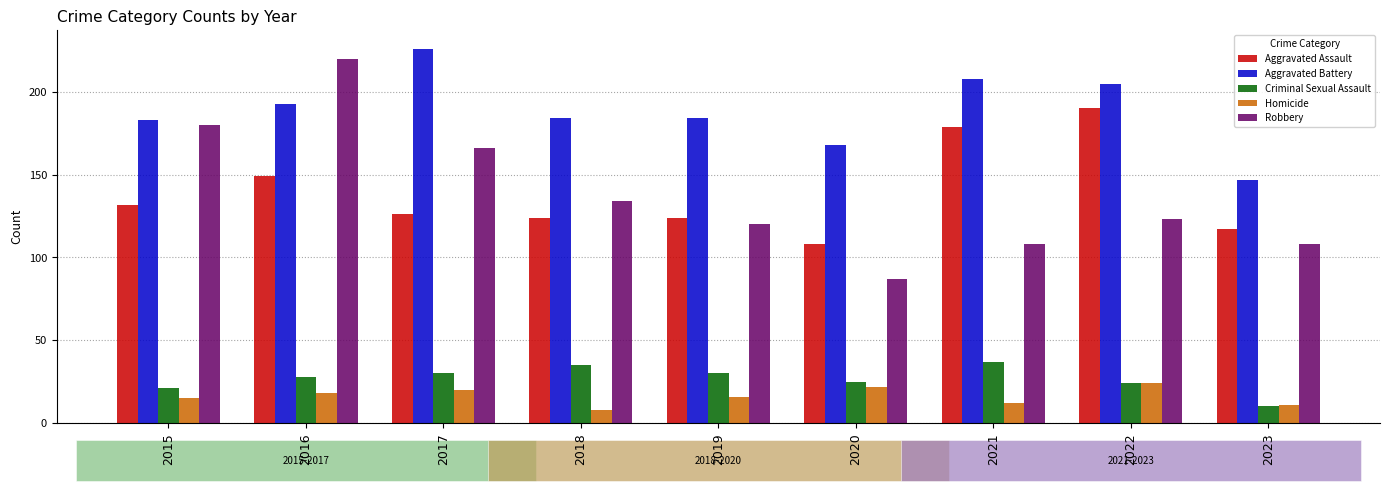

What is the minimum value for Aggravated Assault?

108